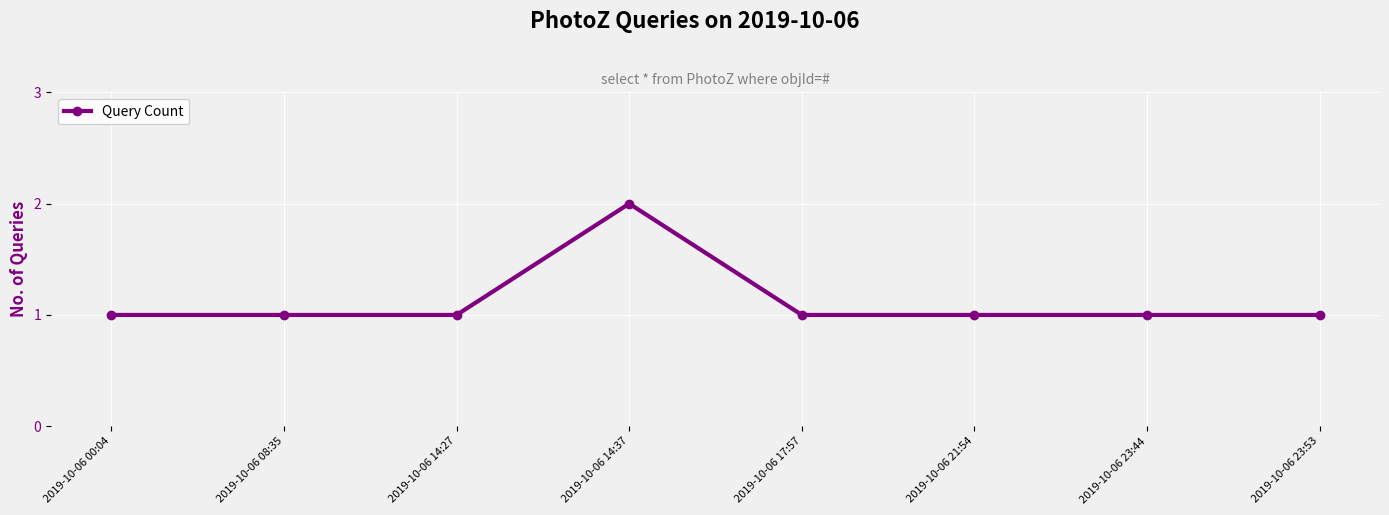

What is the sum of the values at 2019-10-06 17:57 and 2019-10-06 23:44?

2